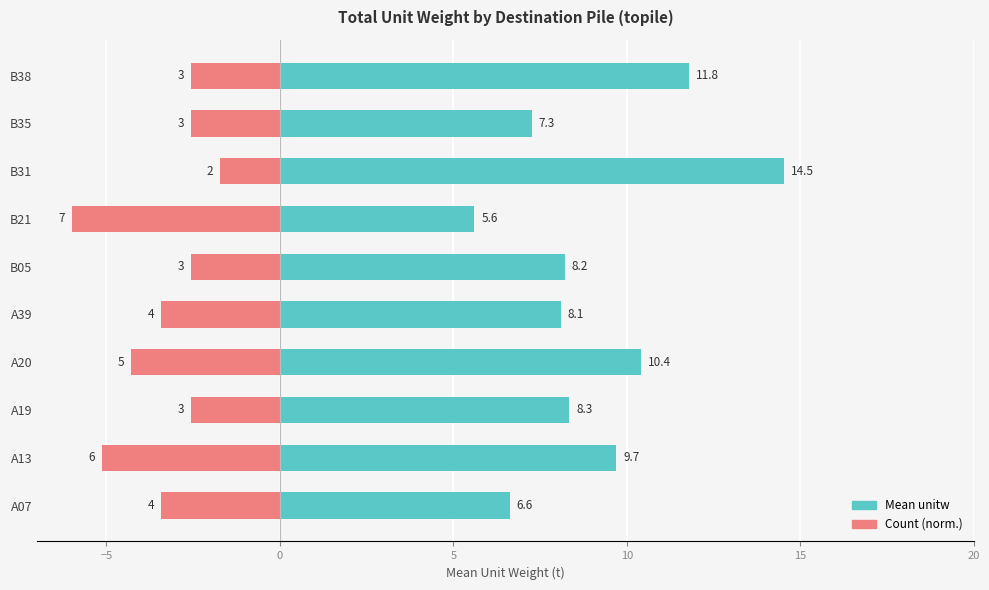

How many data points in Count (norm.) are less than -2?

9